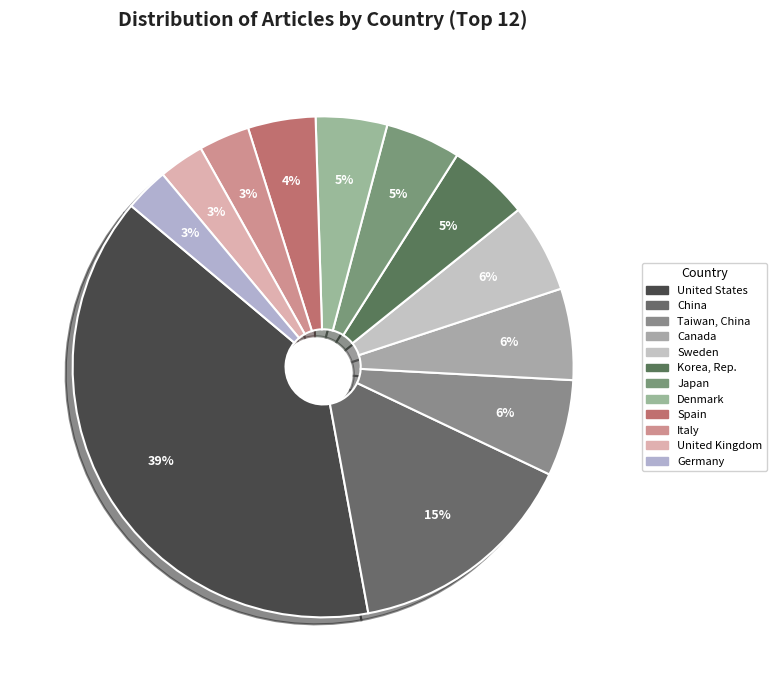

Does any single category account for the majority?

No